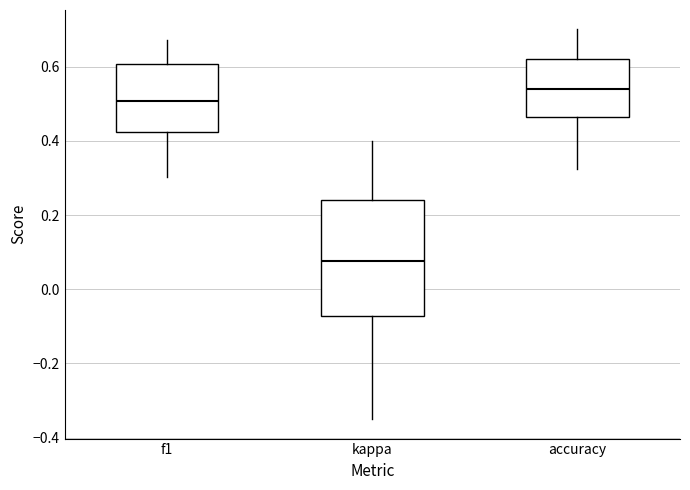

Reading left to right, transcribe this box plot: for each box, give where its median line is, the range the box spans, and where its two whiskers end, as read against the y-axis. The values are not printed on the chart, so give them approximately, as read against the axis.

f1: median 0.50, box 0.42 to 0.60, whiskers 0.30 to 0.68
kappa: median 0.08, box -0.08 to 0.24, whiskers -0.34 to 0.40
accuracy: median 0.54, box 0.46 to 0.62, whiskers 0.32 to 0.70